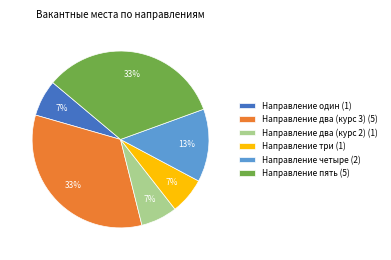

To the nearest percent, what is the combined percentage of Направление один and Направление пять?

40%